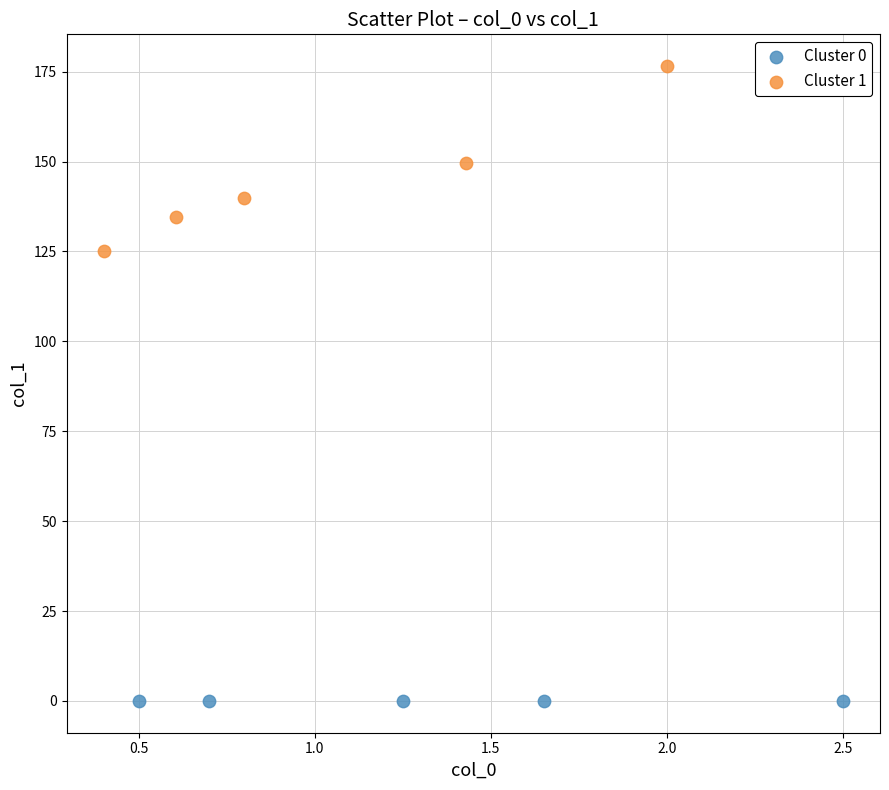

Which series has the largest Y range (max minus min)?

Cluster 1